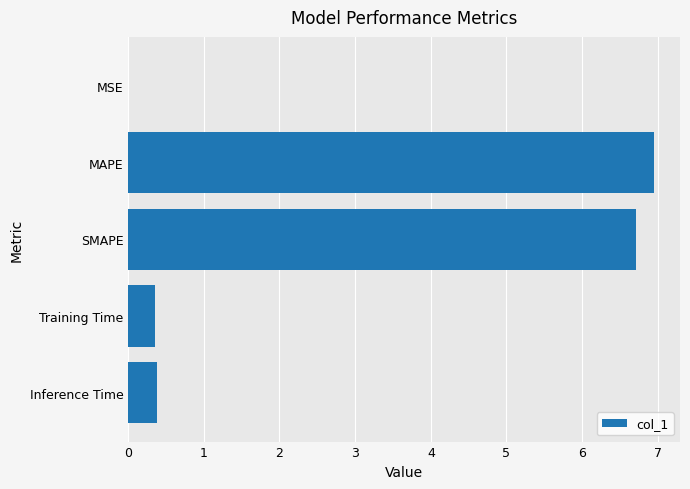

At which category does the chart reach its peak across all series?

MAPE